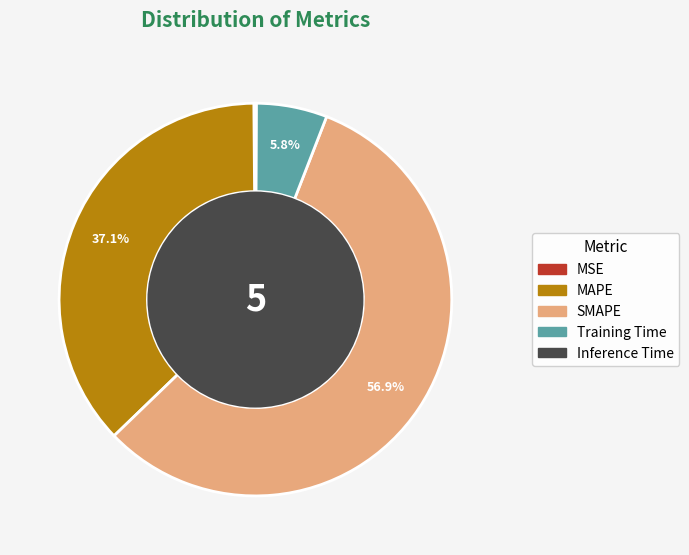

What is the total percentage of MAPE and SMAPE?

94.0%